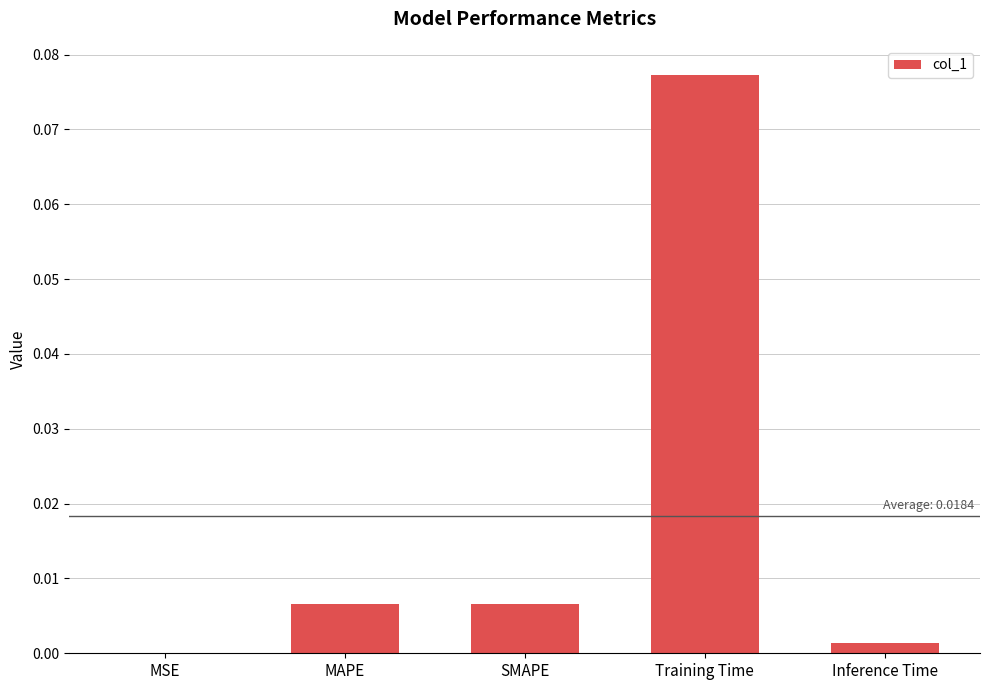

The value at SMAPE is 0.0. True or false?

True